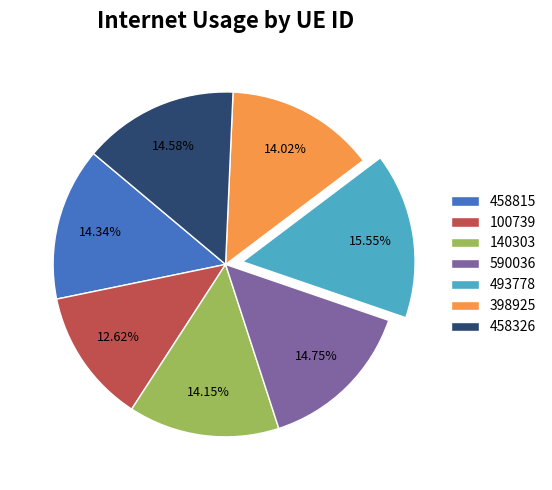

How many segments does this pie chart have?

7